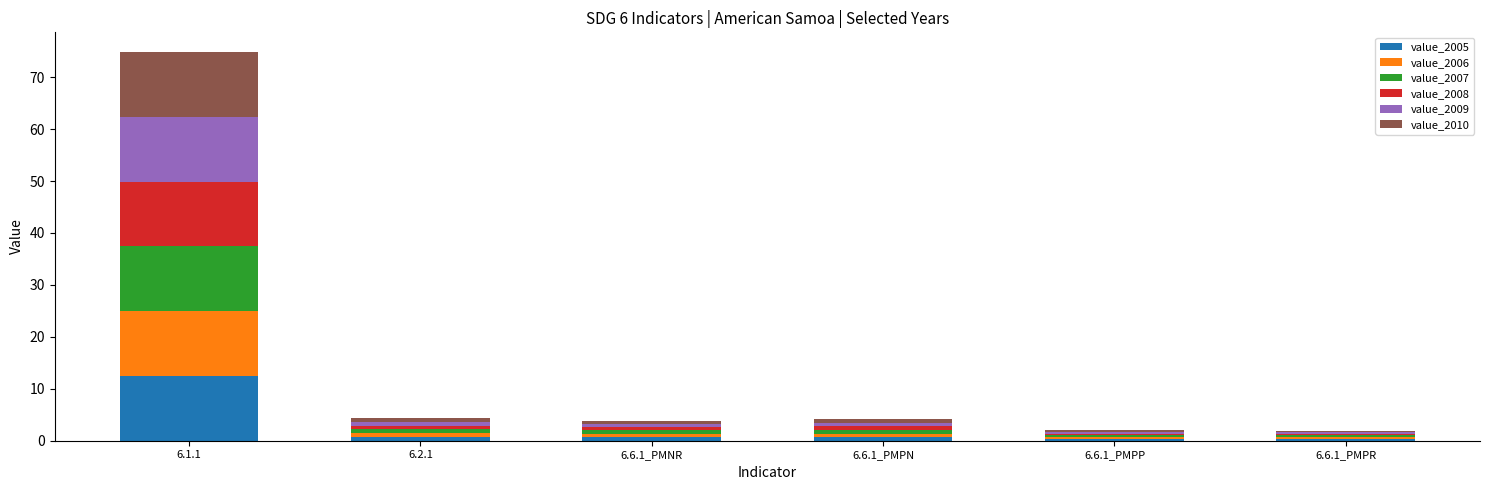

At which category is the sum across all series the highest?

6.1.1